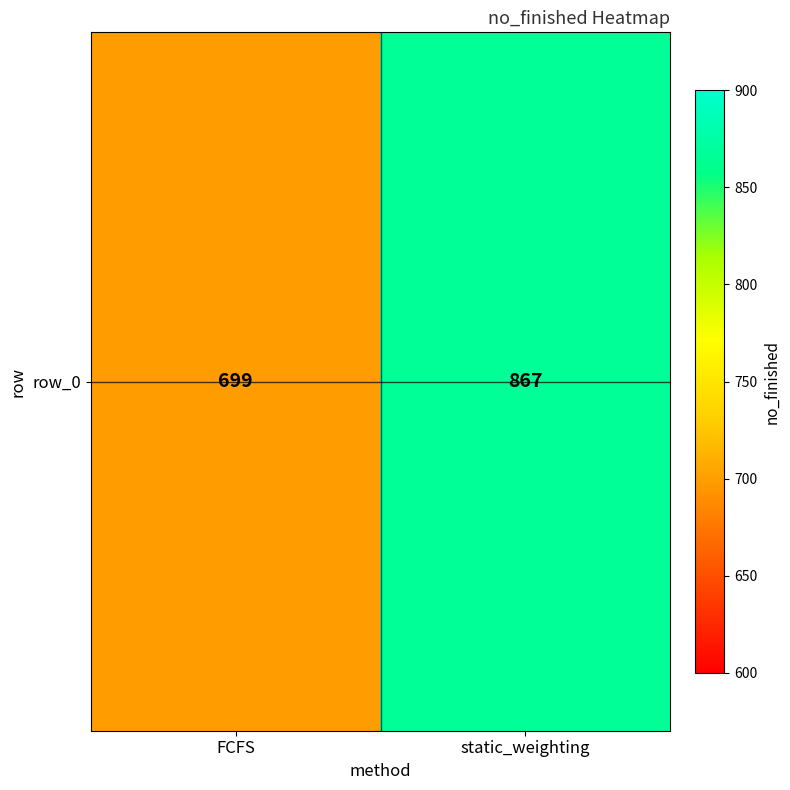

What is the greatest value displayed?

867